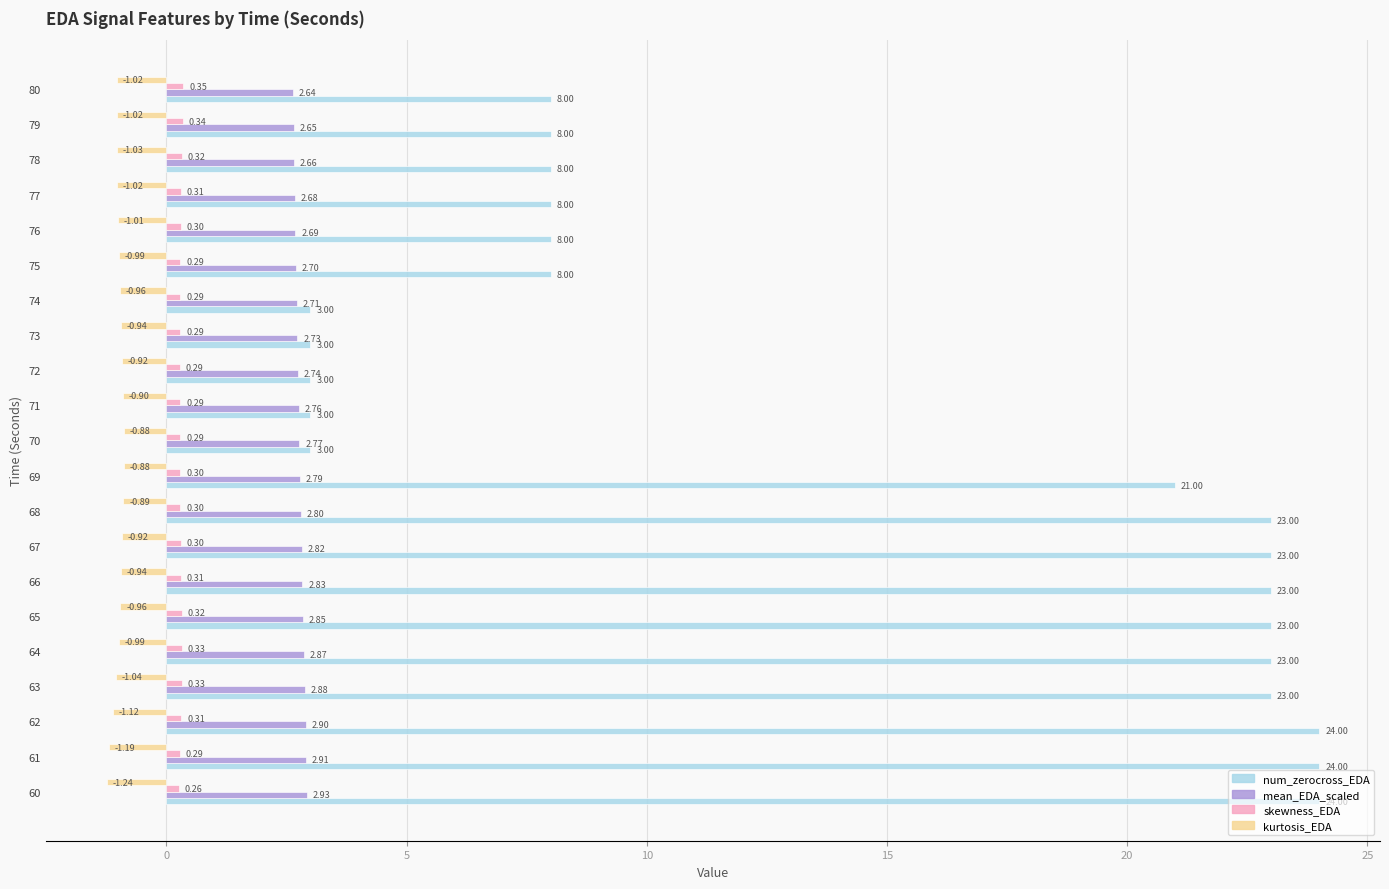

At which label is mean_EDA_scaled closest to 2?

80